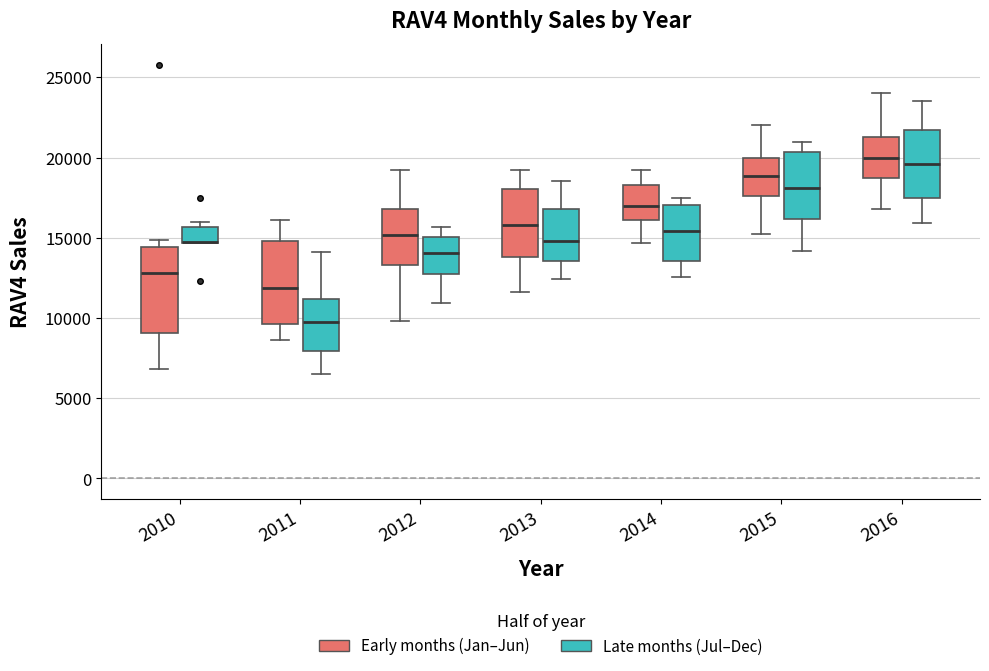

Reading left to right, read every box against the y-axis: the position of its median line, the range the box covers, and the ends of its whiskers. The values are not printed on the chart, so give them approximately, as read against the axis.

2010 (Early months (Jan–Jun)): median 13000, box 9000 to 14500, whiskers 7000 to 15000
2010 (Late months (Jul–Dec)): median 14500 (drawn on the box's lower edge), box 14500 to 15500, whiskers 14500 to 16000
2011 (Early months (Jan–Jun)): median 12000, box 9500 to 15000, whiskers 8500 to 16000
2011 (Late months (Jul–Dec)): median 9500, box 8000 to 11000, whiskers 6500 to 14000
2012 (Early months (Jan–Jun)): median 15000, box 13500 to 17000, whiskers 10000 to 19000
2012 (Late months (Jul–Dec)): median 14000, box 13000 to 15000, whiskers 11000 to 15500
2013 (Early months (Jan–Jun)): median 16000, box 14000 to 18000, whiskers 11500 to 19000
2013 (Late months (Jul–Dec)): median 15000, box 13500 to 17000, whiskers 12500 to 18500
2014 (Early months (Jan–Jun)): median 17000, box 16000 to 18500, whiskers 14500 to 19000
2014 (Late months (Jul–Dec)): median 15500, box 13500 to 17000, whiskers 12500 to 17500
2015 (Early months (Jan–Jun)): median 19000, box 17500 to 20000, whiskers 15000 to 22000
2015 (Late months (Jul–Dec)): median 18000, box 16000 to 20500, whiskers 14000 to 21000
2016 (Early months (Jan–Jun)): median 20000, box 18500 to 21500, whiskers 17000 to 24000
2016 (Late months (Jul–Dec)): median 19500, box 17500 to 21500, whiskers 16000 to 23500